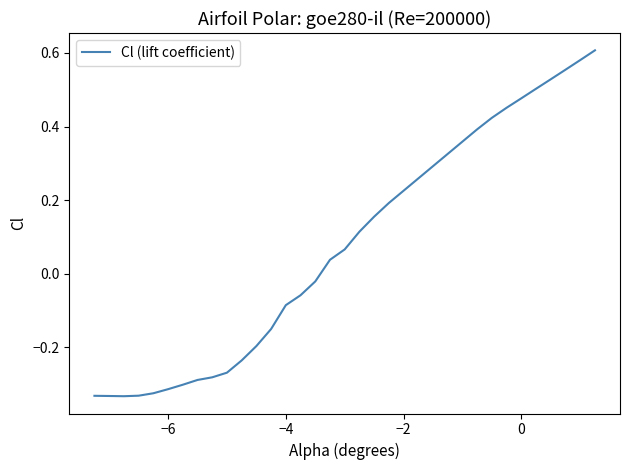

What is the difference between the maximum and minimum values?

0.9